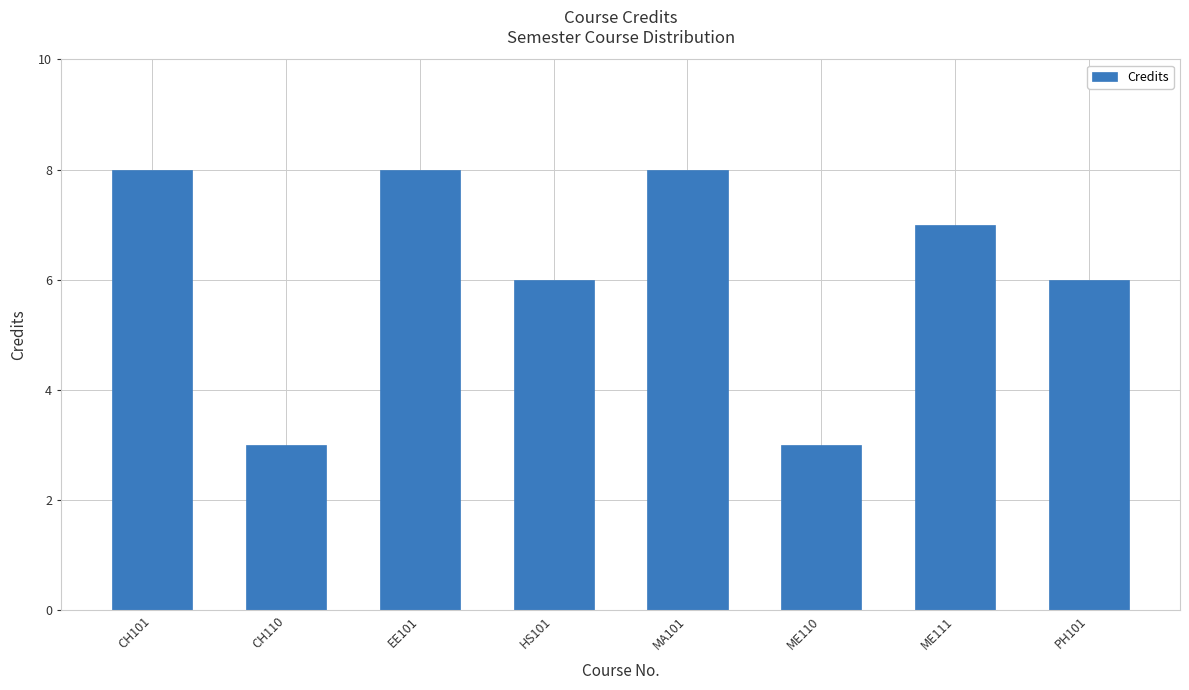

Reading left to right, what are all the values shown in this chart?

CH101=8	CH110=3	EE101=8	HS101=6	MA101=8	ME110=3	ME111=7	PH101=6